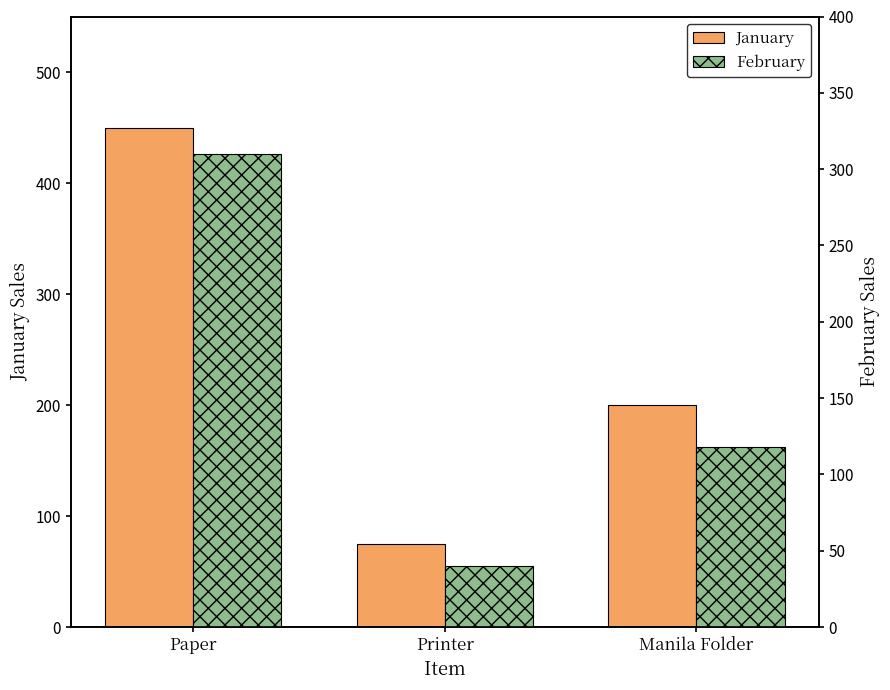

Which category has the lowest value across all series?

Printer